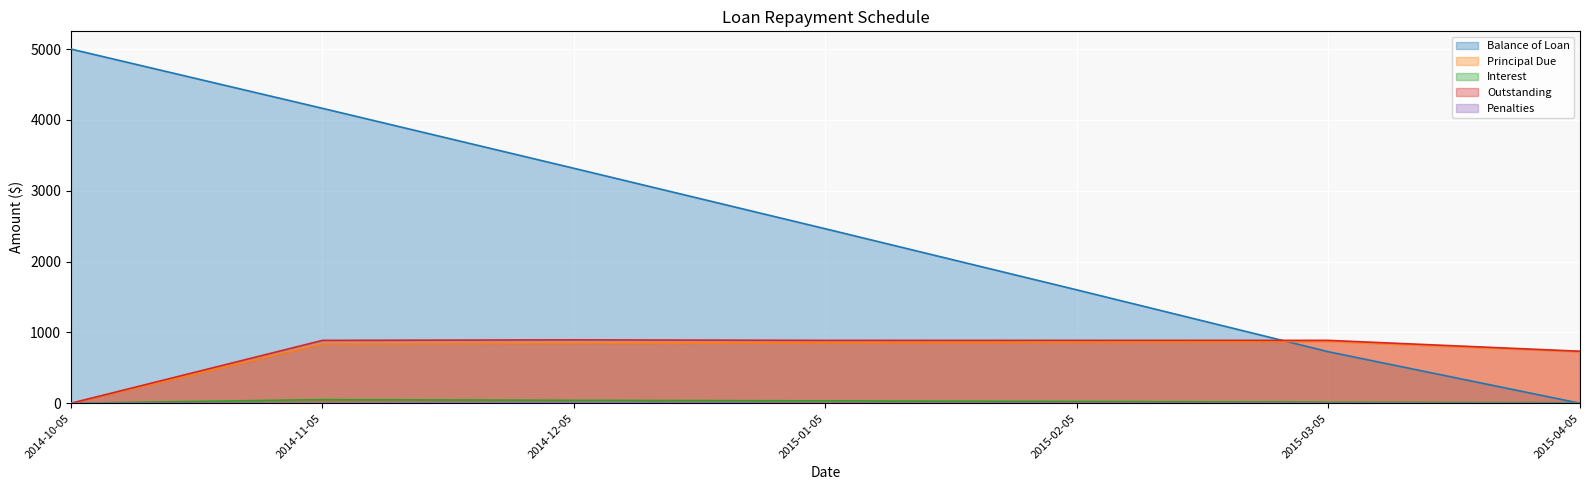

Rank the series at 2015-01-05 from lowest to highest value.

Penalties, Interest, Principal Due, Outstanding, Balance of Loan